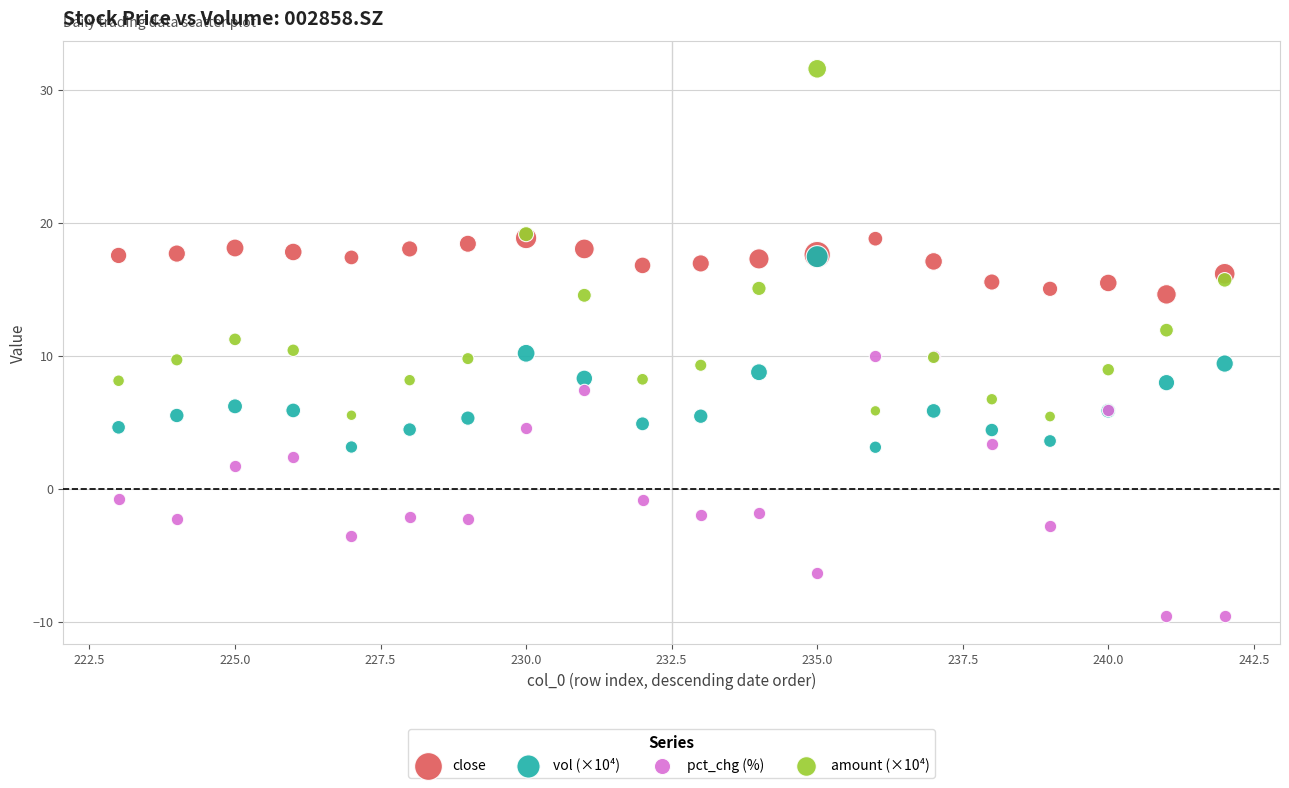

Which series has the largest Y range (max minus min)?

amount (×10⁴)